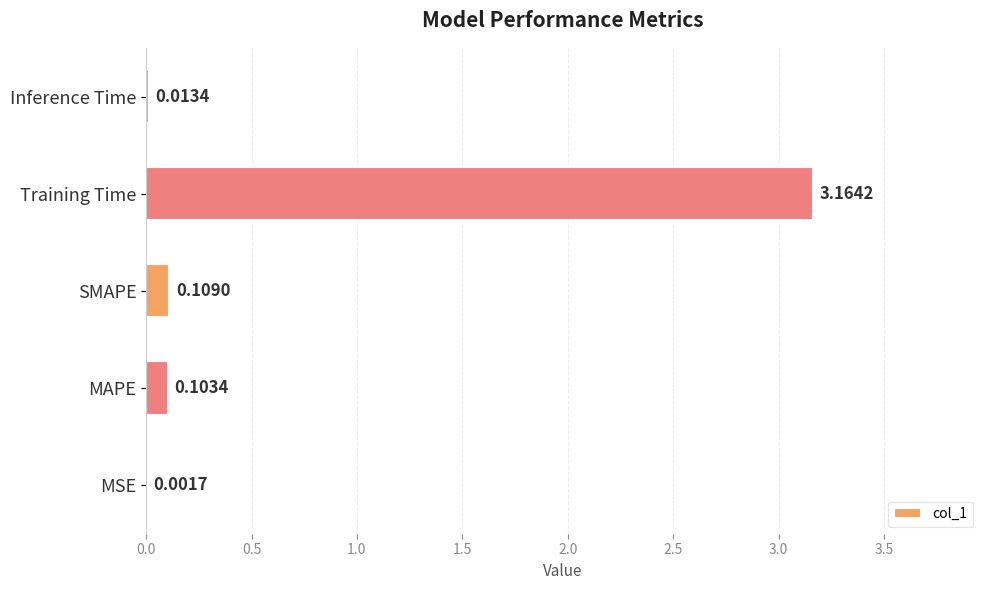

What is the sum of the values at Training Time and SMAPE?

3.3